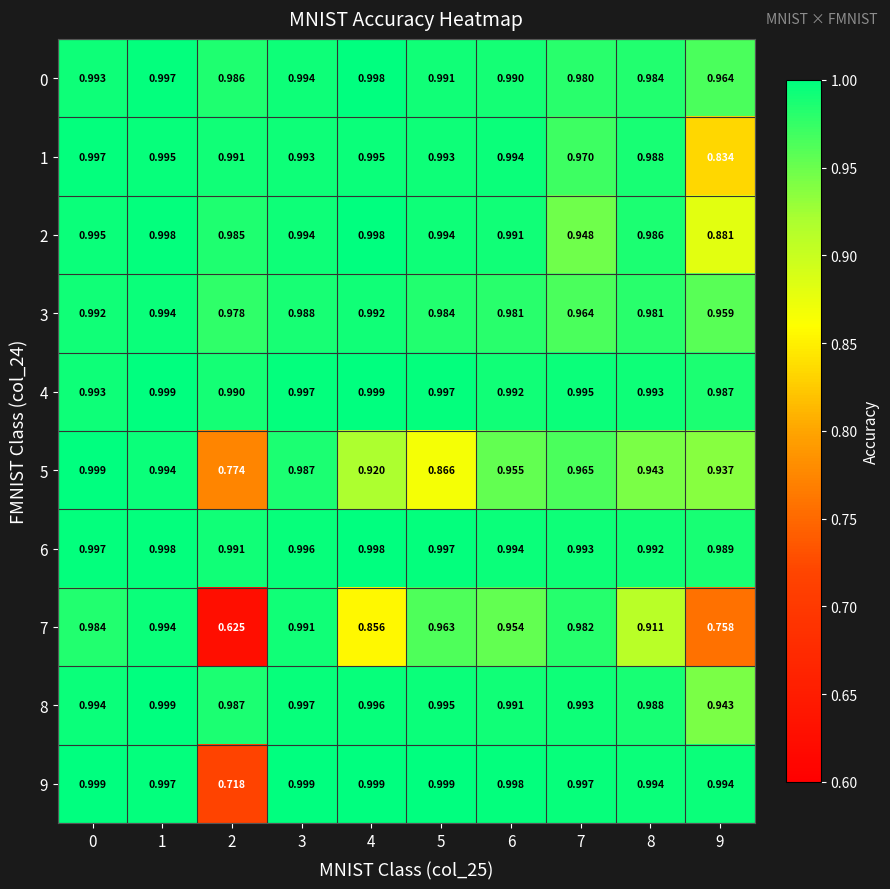

Is the value of 9 at 6 greater than the value of 2 at 5?

Yes